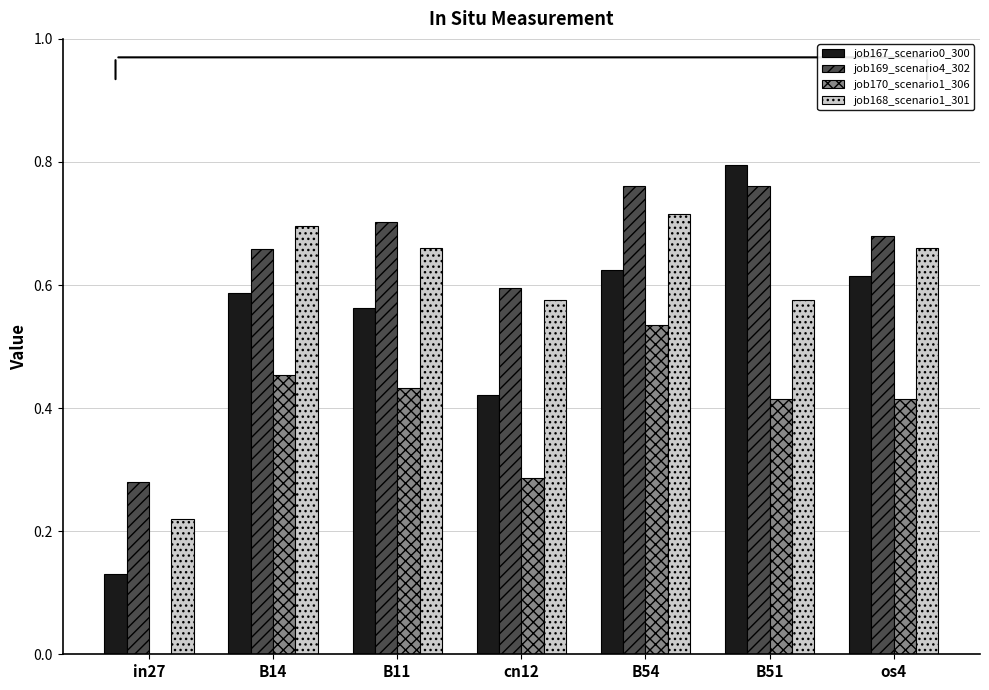

The job168_scenario1_301 series shows 0.7 at B11. True or false?

True